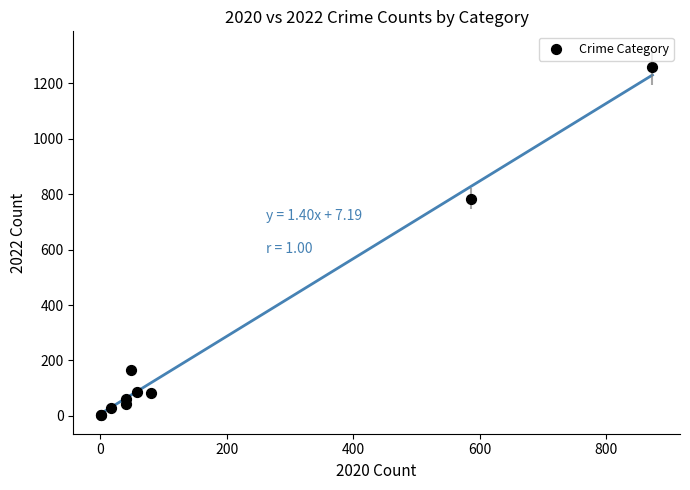

What Y value in the scatter plot is closest to 630?

784